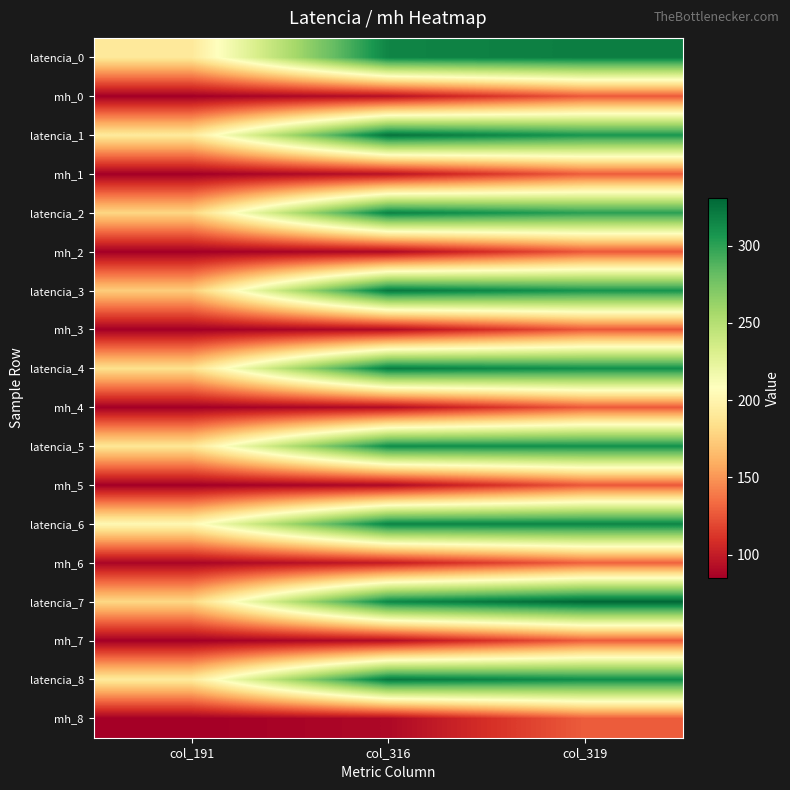

Reading right to left, list all the values displayed in this chart.

latencia_0: col_319=319	col_316=316	col_191=191
mh_0: col_319=127	col_316=94	col_191=85
latencia_1: col_319=307	col_316=325	col_191=192
mh_1: col_319=128	col_316=95	col_191=85
latencia_2: col_319=301	col_316=317	col_191=179
mh_2: col_319=126	col_316=90	col_191=85
latencia_3: col_319=308	col_316=322	col_191=174
mh_3: col_319=126	col_316=91	col_191=85
latencia_4: col_319=311	col_316=320	col_191=185
mh_4: col_319=127	col_316=92	col_191=85
latencia_5: col_319=310	col_316=312	col_191=189
mh_5: col_319=126	col_316=90	col_191=85
latencia_6: col_319=316	col_316=317	col_191=203
mh_6: col_319=130	col_316=100	col_191=88
latencia_7: col_319=331	col_316=315	col_191=180
mh_7: col_319=128	col_316=92	col_191=85
latencia_8: col_319=312	col_316=322	col_191=192
mh_8: col_319=128	col_316=90	col_191=85